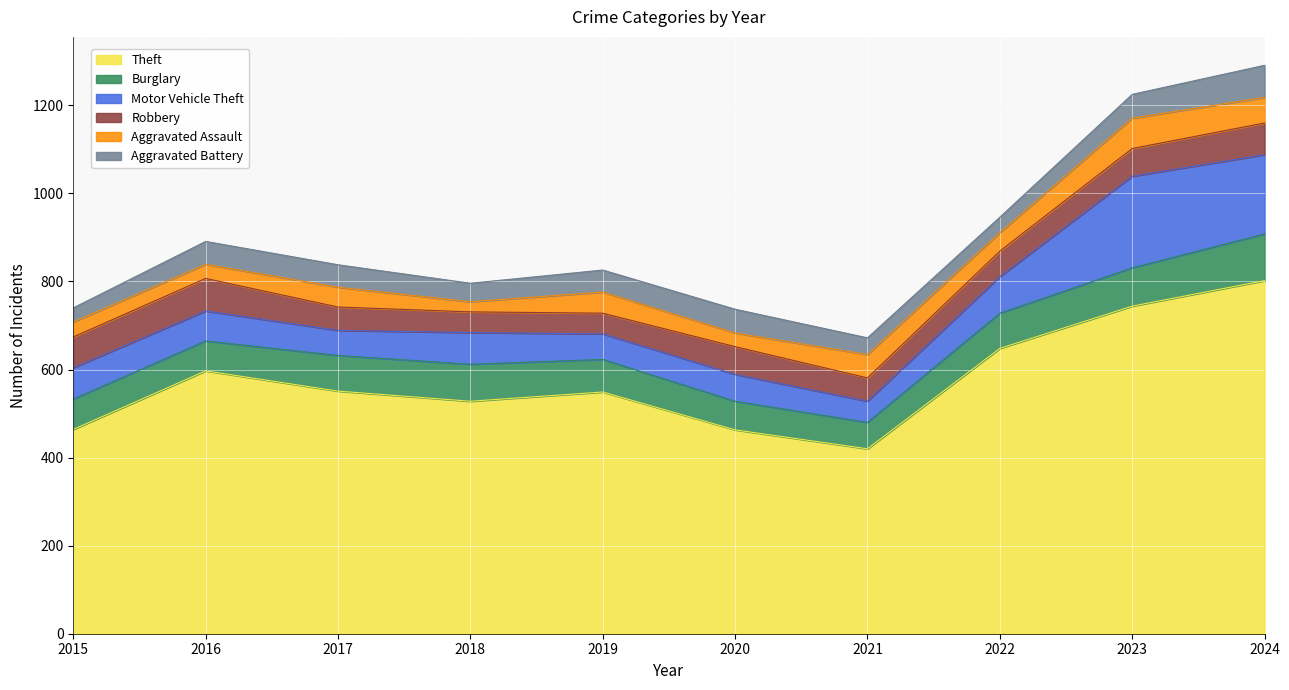

Where is Theft nearest to the value 611?

2016